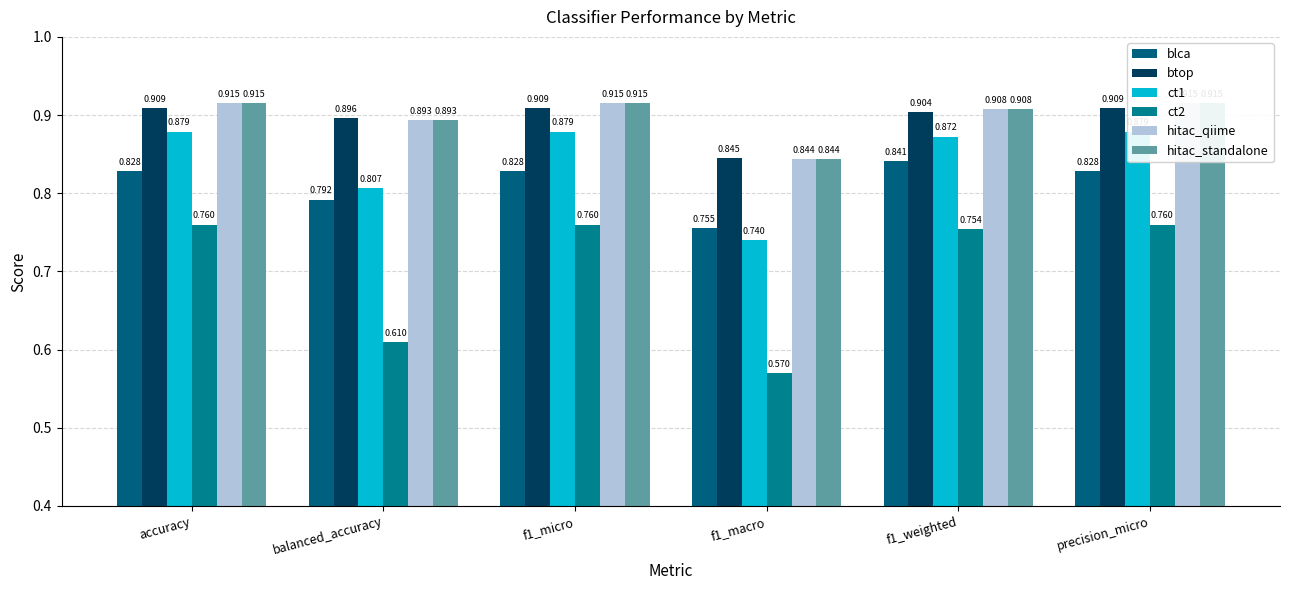

Reading right to left, what are all the values shown in this chart?

blca: 0.8	0.8	0.8	0.8	0.8	0.8
btop: 0.9	0.9	0.8	0.9	0.9	0.9
ct1: 0.9	0.9	0.7	0.9	0.8	0.9
ct2: 0.8	0.8	0.6	0.8	0.6	0.8
hitac_qiime: 0.9	0.9	0.8	0.9	0.9	0.9
hitac_standalone: 0.9	0.9	0.8	0.9	0.9	0.9